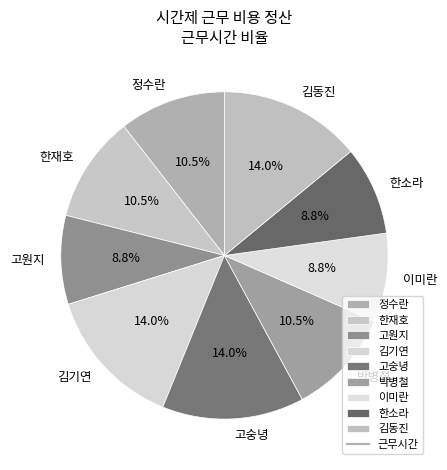

Which has a higher value, 김동진 or 한소라?

김동진